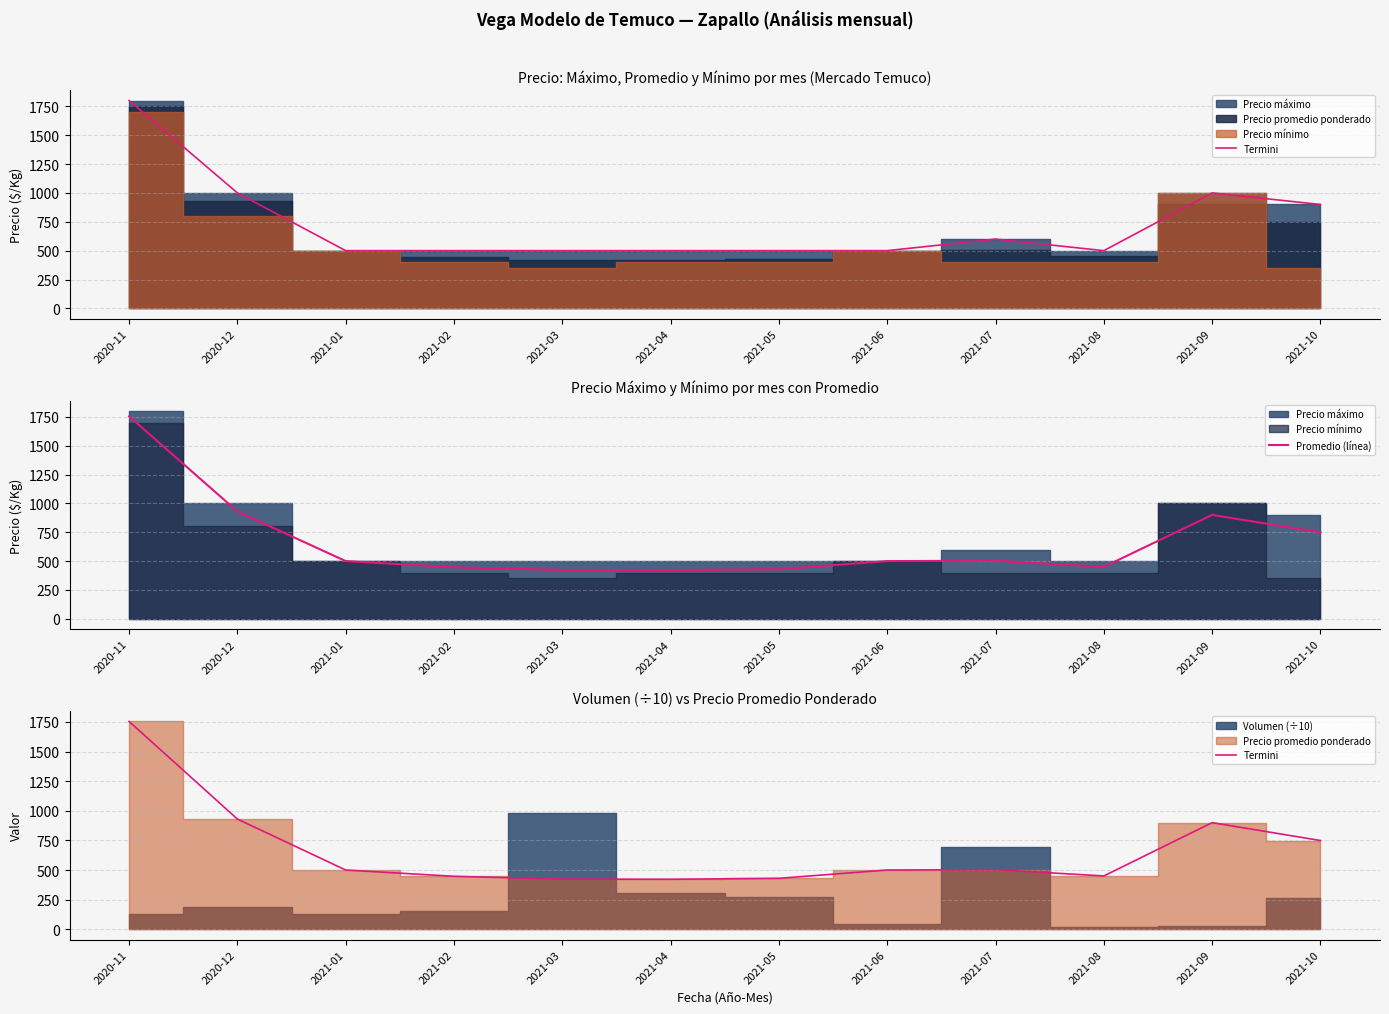

At which label does Promedio (línea) reach its minimum?

2021-04